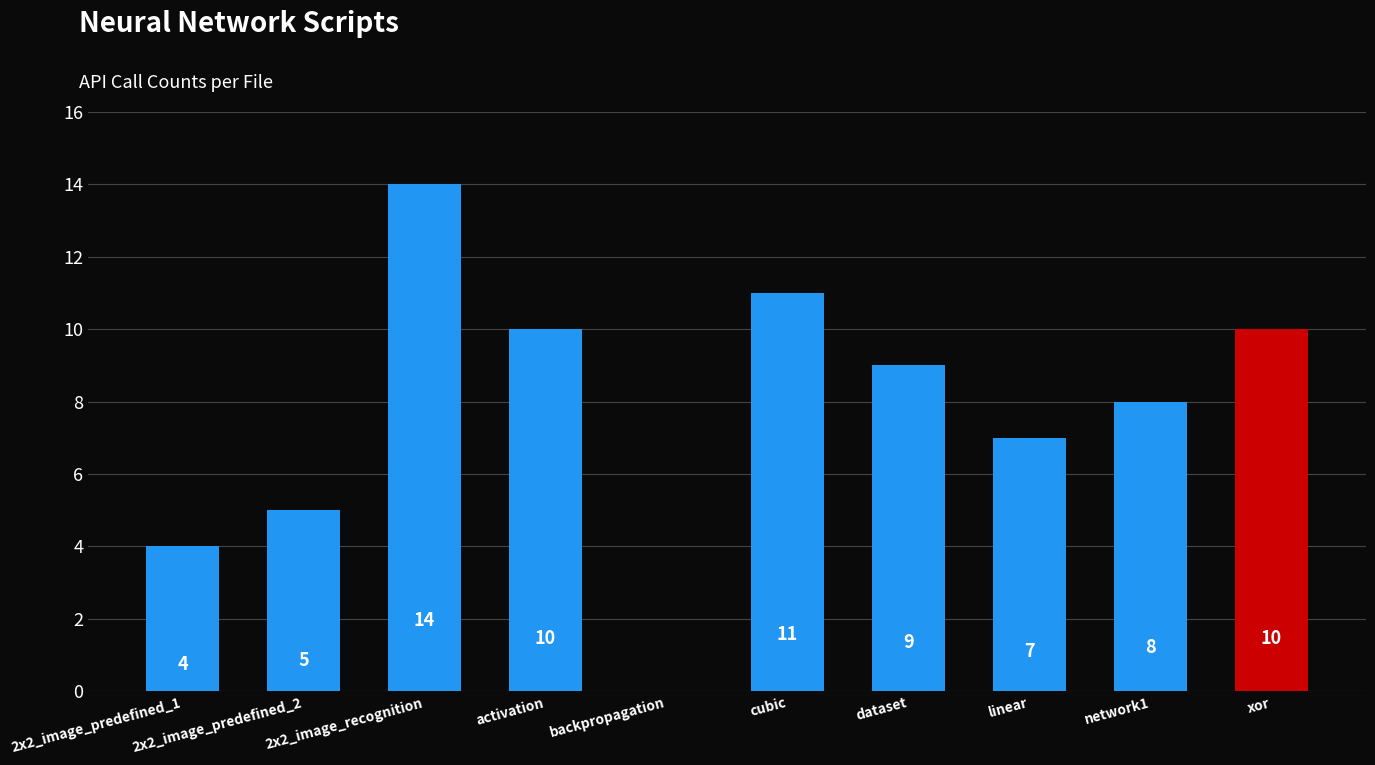

What is the maximum value shown in the chart?

14